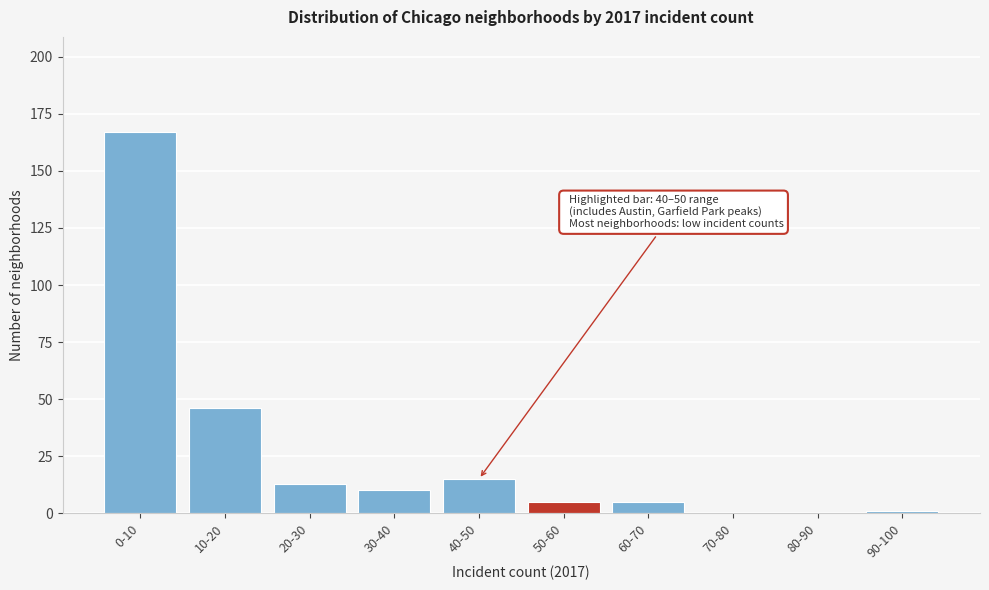

Reading right to left, what are all the values shown in this chart?

90-100=1	80-90=0	70-80=0	60-70=5	50-60=5	40-50=15	30-40=10	20-30=13	10-20=46	0-10=167